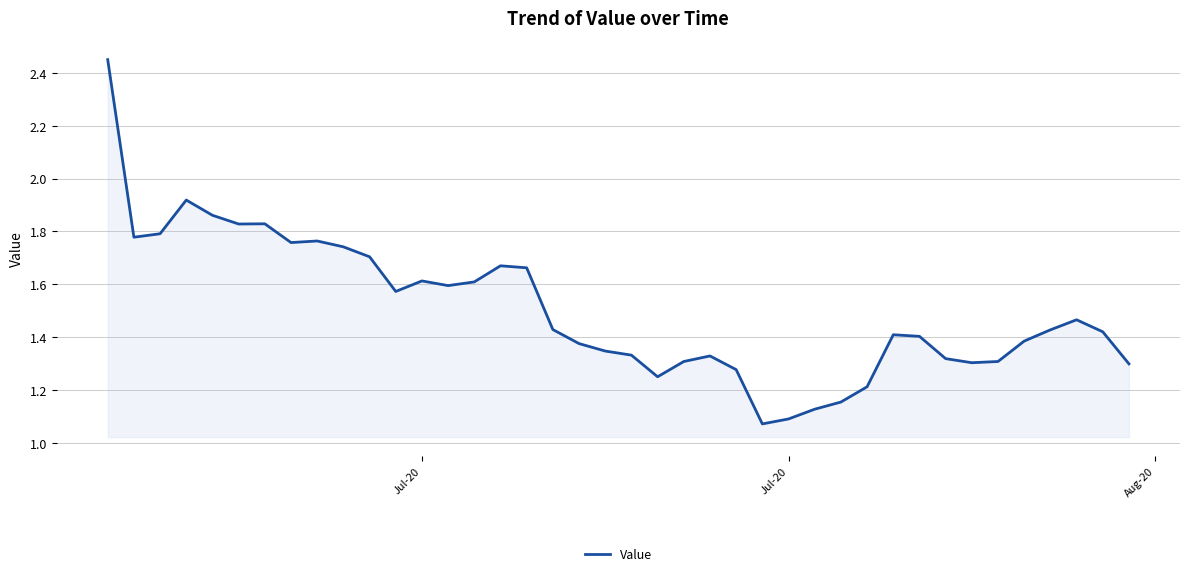

How many interior local valleys (lower than both neighbors) does the data have?

8